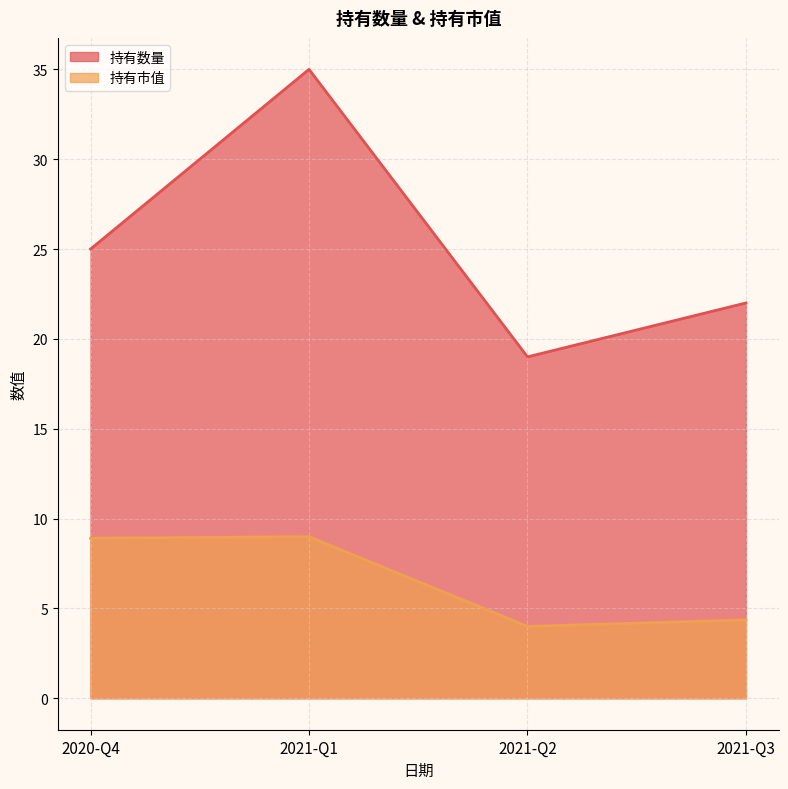

True or false: 持有市值 has a value of 1.2 at 2021-Q2.

False